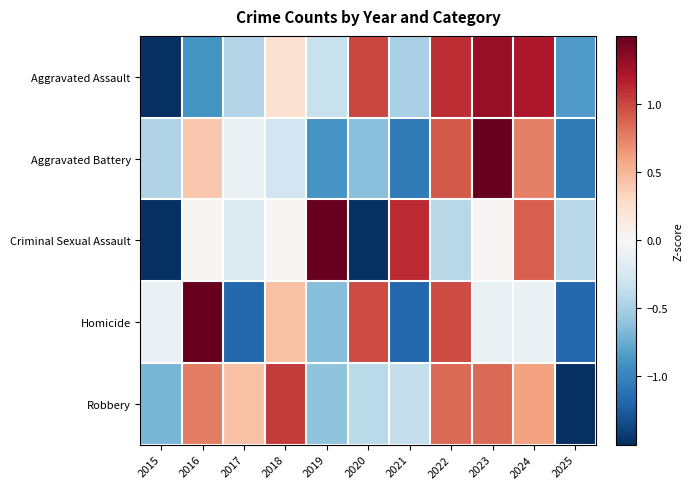

How many series are shown in this chart?

5